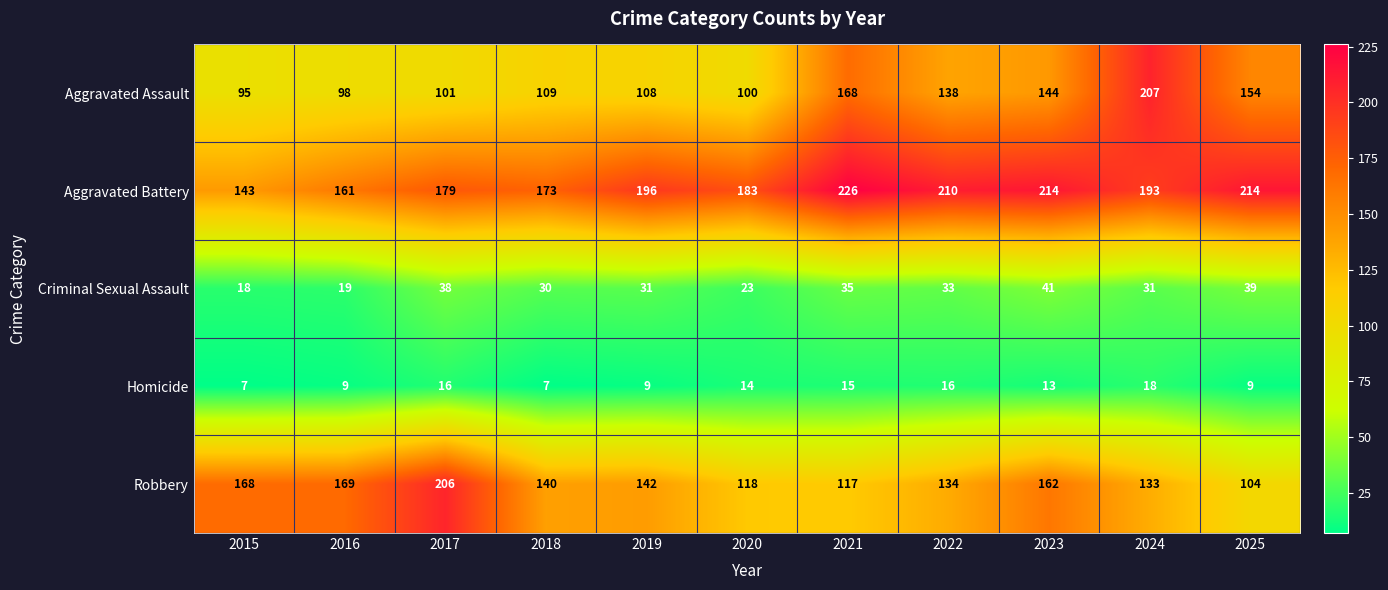

List the series in order of their peak value, highest first.

Aggravated Battery, Aggravated Assault, Robbery, Criminal Sexual Assault, Homicide